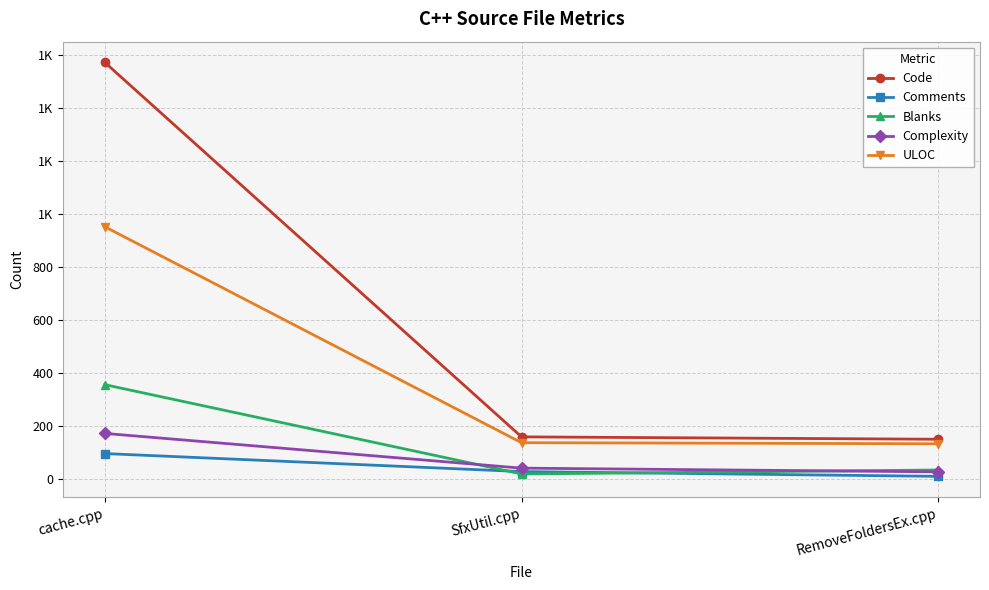

Is this an area chart (filled region under the line)?

No